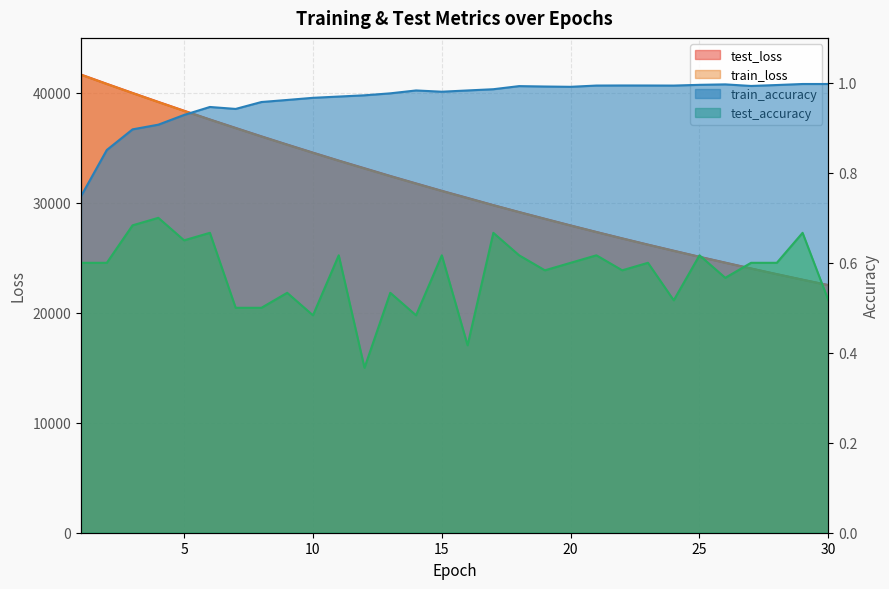

What is the maximum value for train_accuracy?

1.0